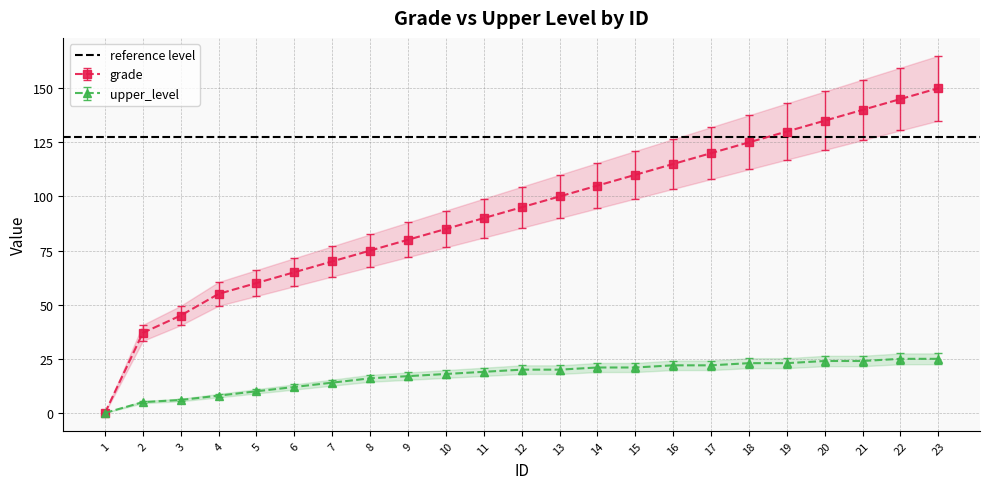

Which series has the largest range (max minus min)?

grade